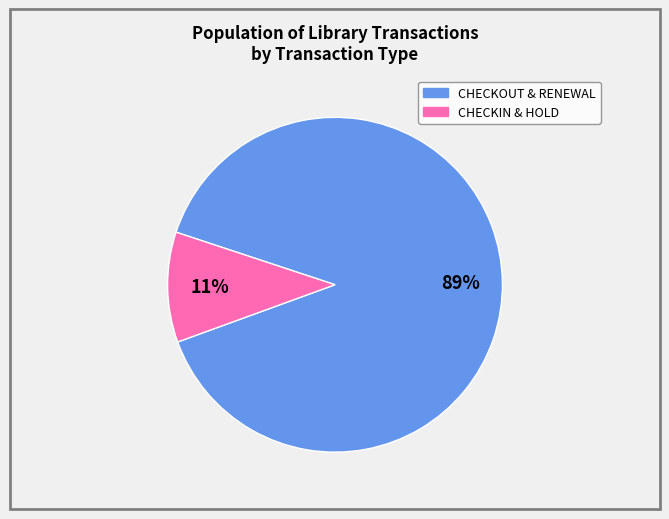

To the nearest percent, what is the average slice percentage?

50%